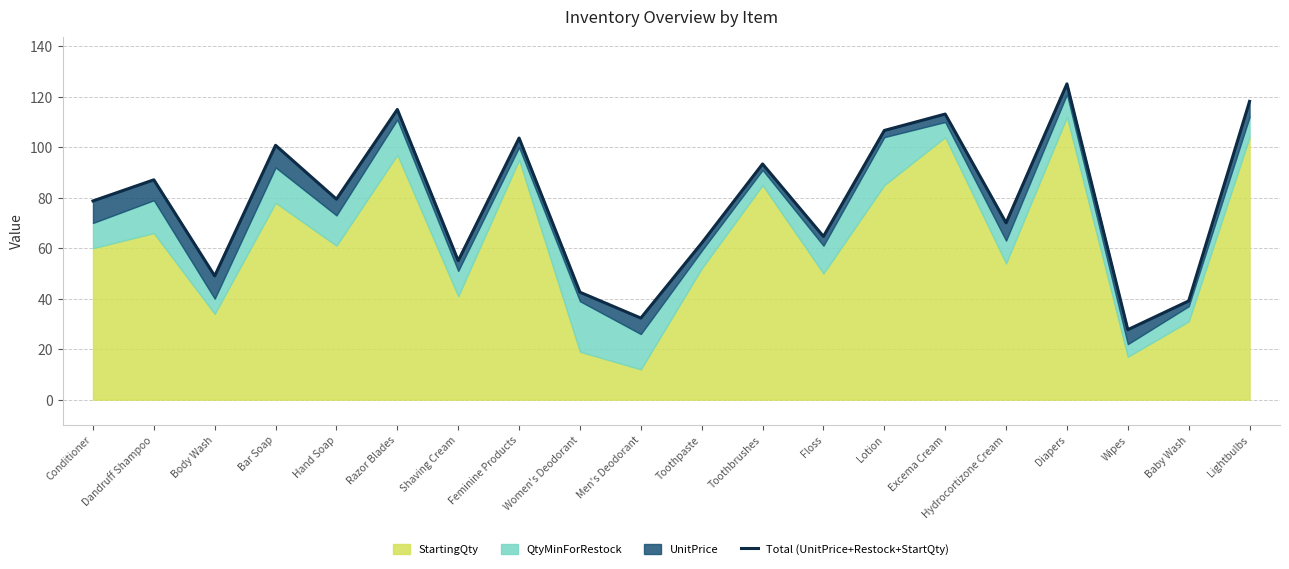

How many data points are above 79?

10